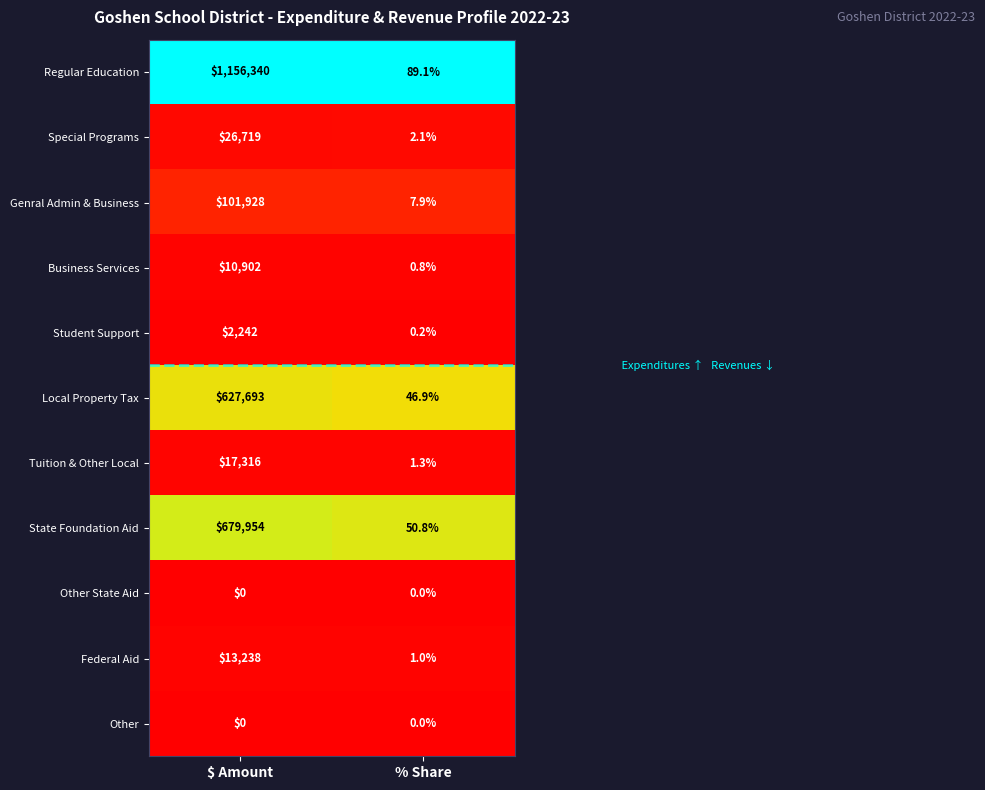

Is it true that Federal Aid equals 13238.0 at $ Amount?

True